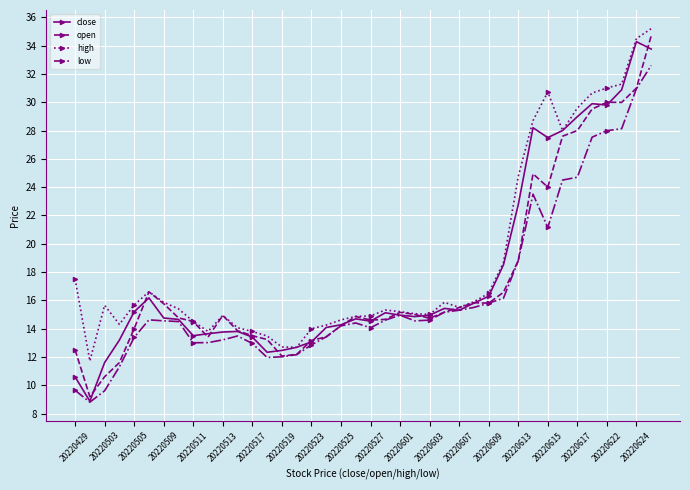

True or false: open has more than 2 points higher than both neighbors.

True